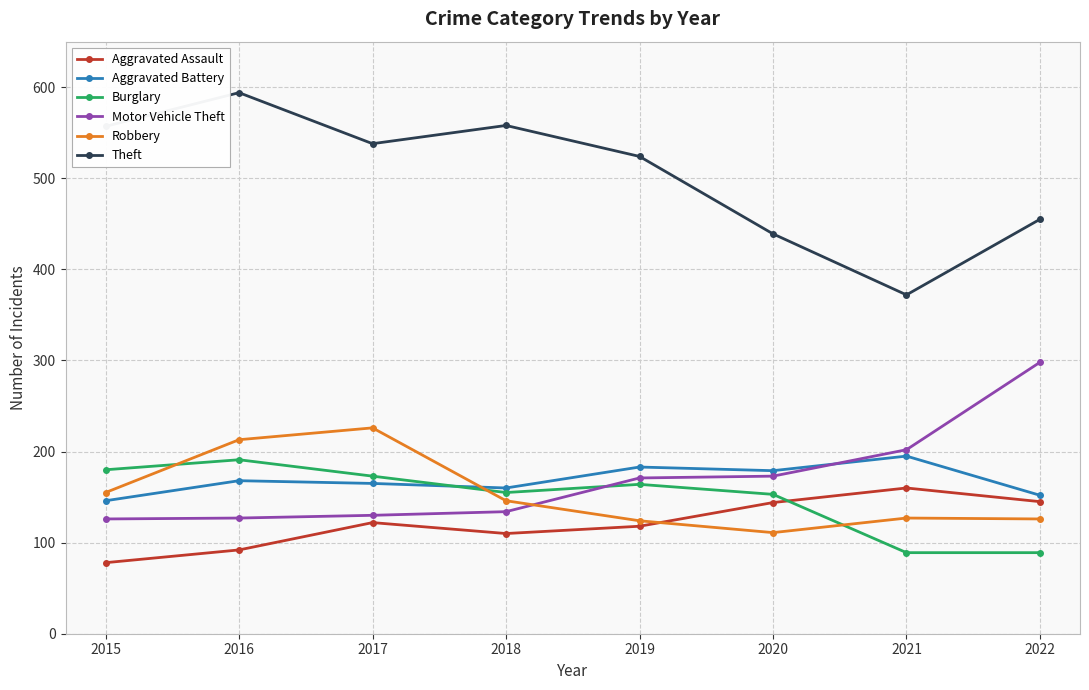

What are all the series names shown in the legend?

Aggravated Assault, Aggravated Battery, Burglary, Motor Vehicle Theft, Robbery, Theft